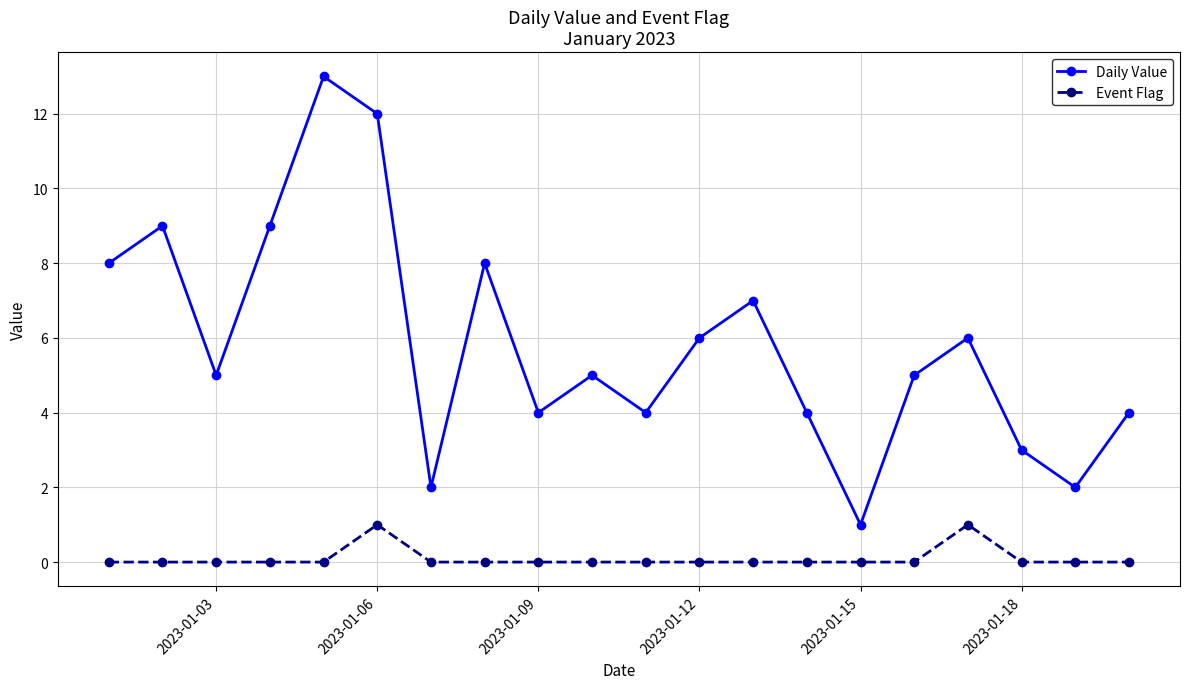

Which series has the largest range (max minus min)?

Daily Value